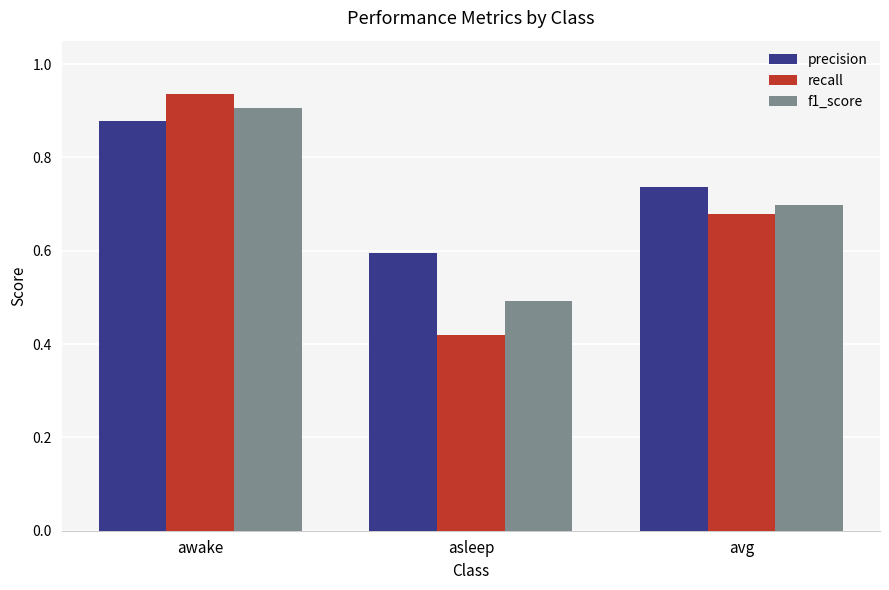

At which category does the chart reach its peak across all series?

awake